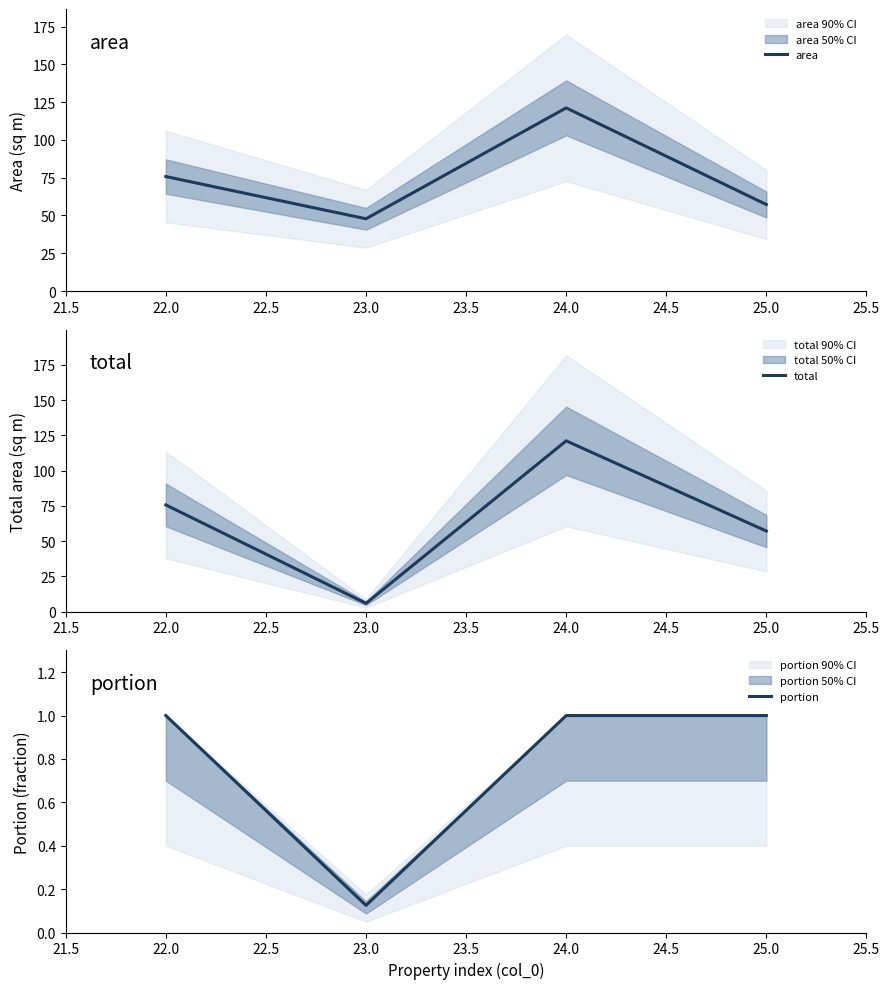

At which label does area reach its minimum?

23.0